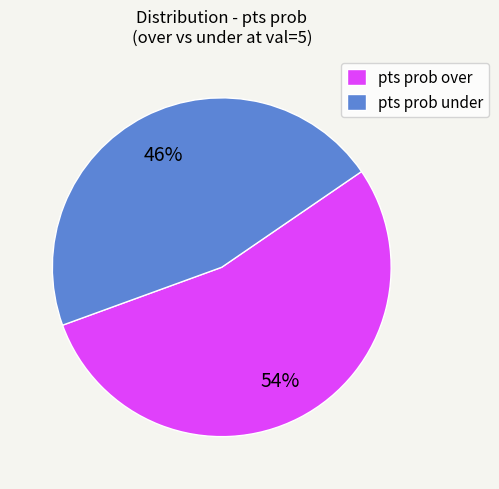

Which category has the biggest portion of the pie?

pts prob over